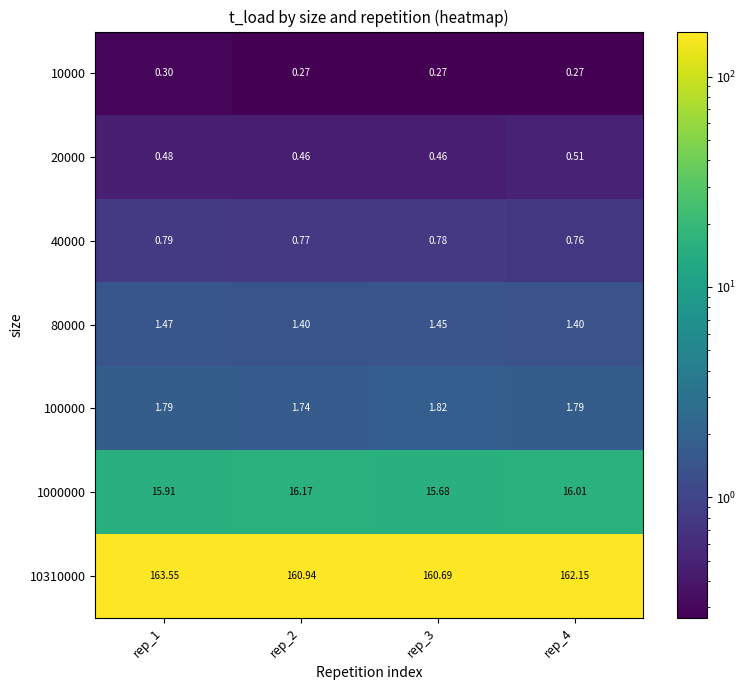

Is the value of 1000000 at rep_3 greater than the value of 20000 at rep_4?

Yes